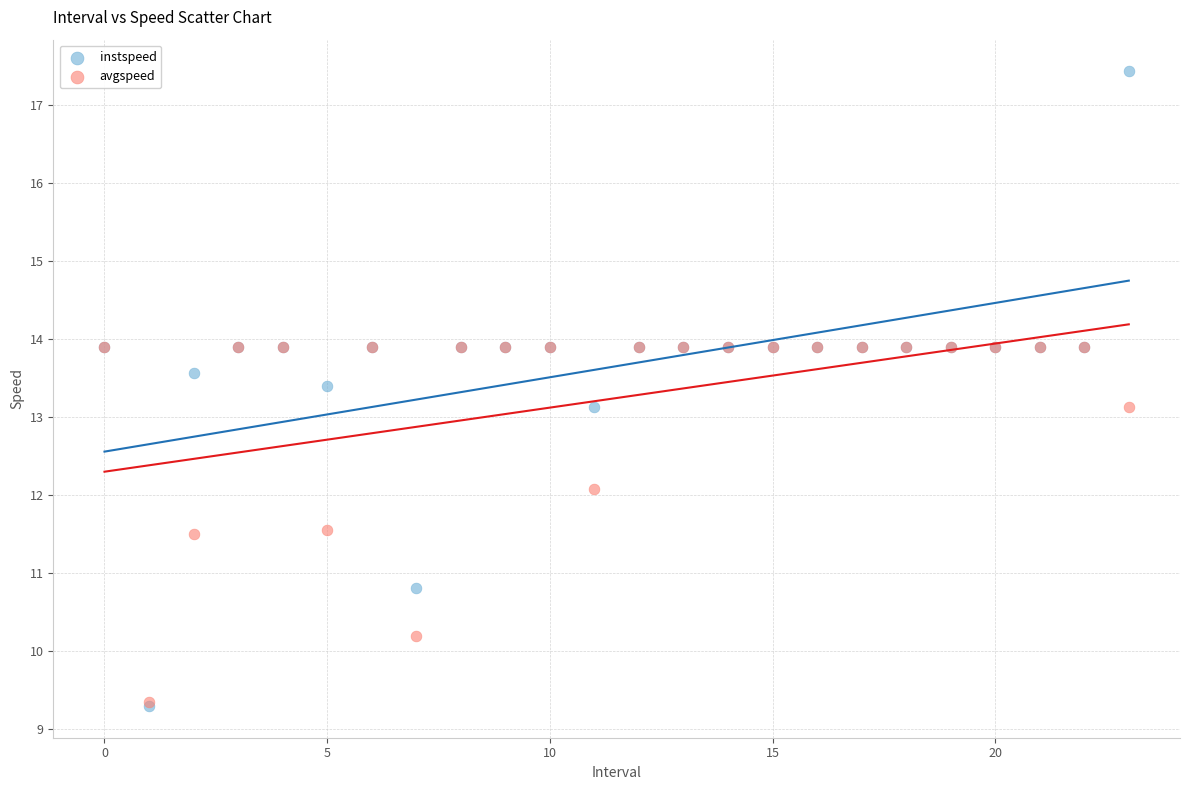

In the avgspeed series, what Y value is closest to 11?

11.5